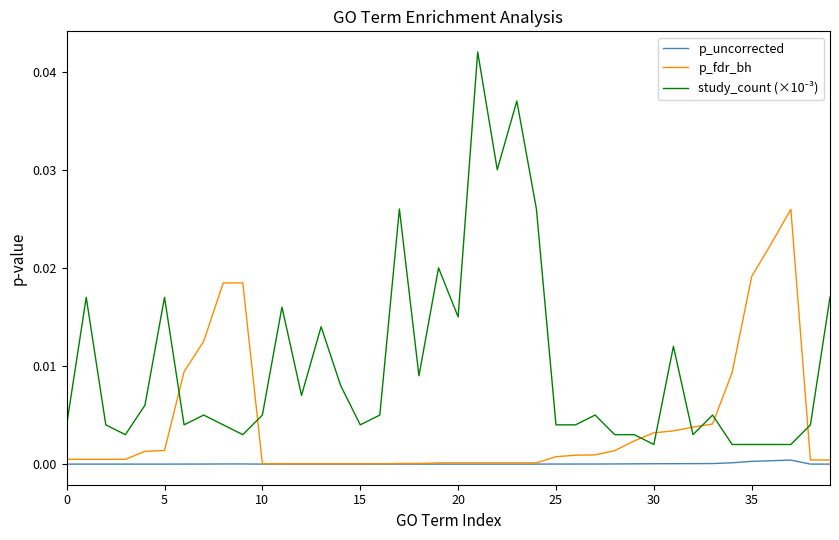

At which category is the sum across all series the highest?

21